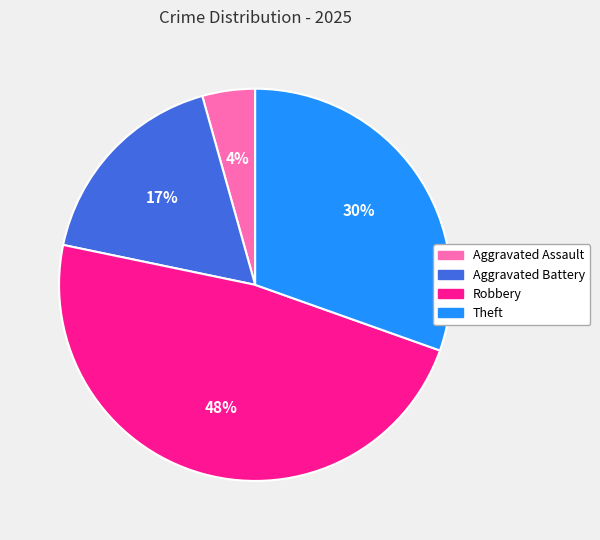

True or false: Aggravated Battery accounts for 7% of the total.

False